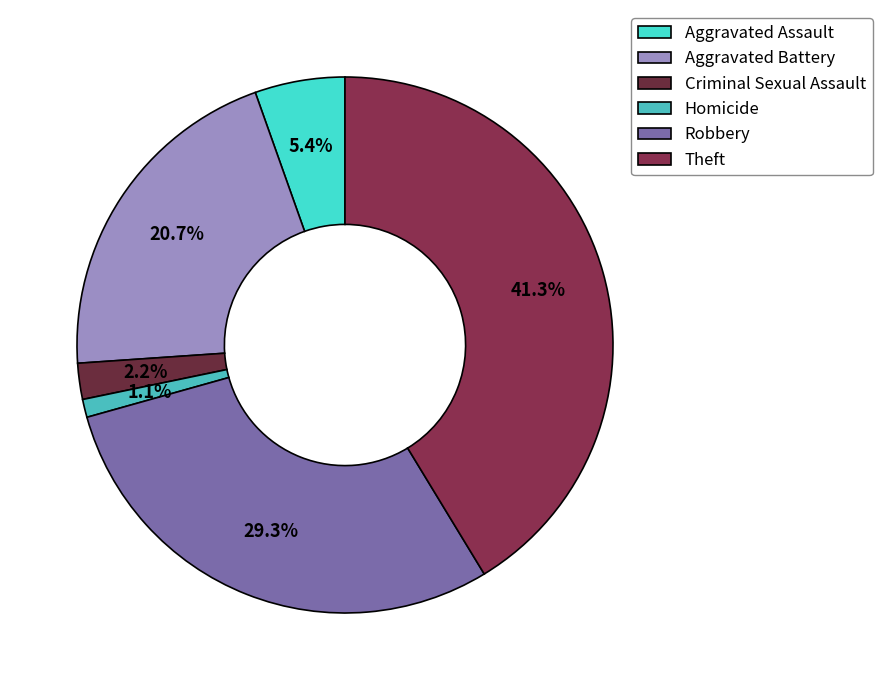

How many segments does this pie chart have?

6